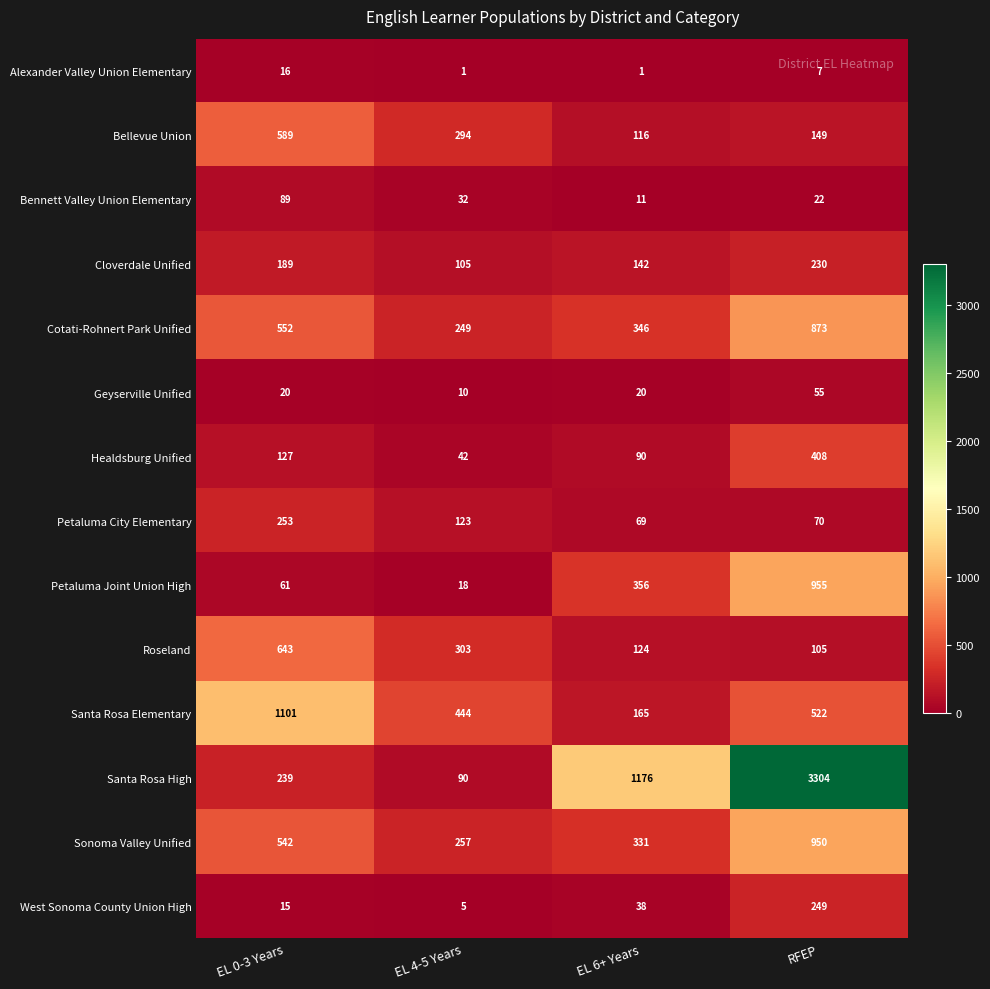

What is the average value of the Santa Rosa Elementary series?

558